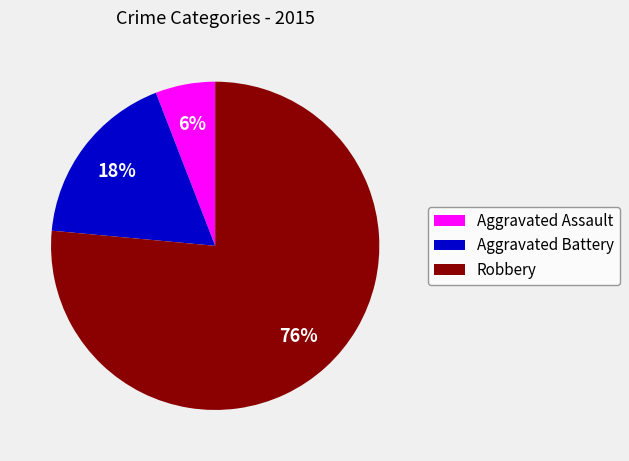

To the nearest percent, what portion does Aggravated Battery represent?

18%